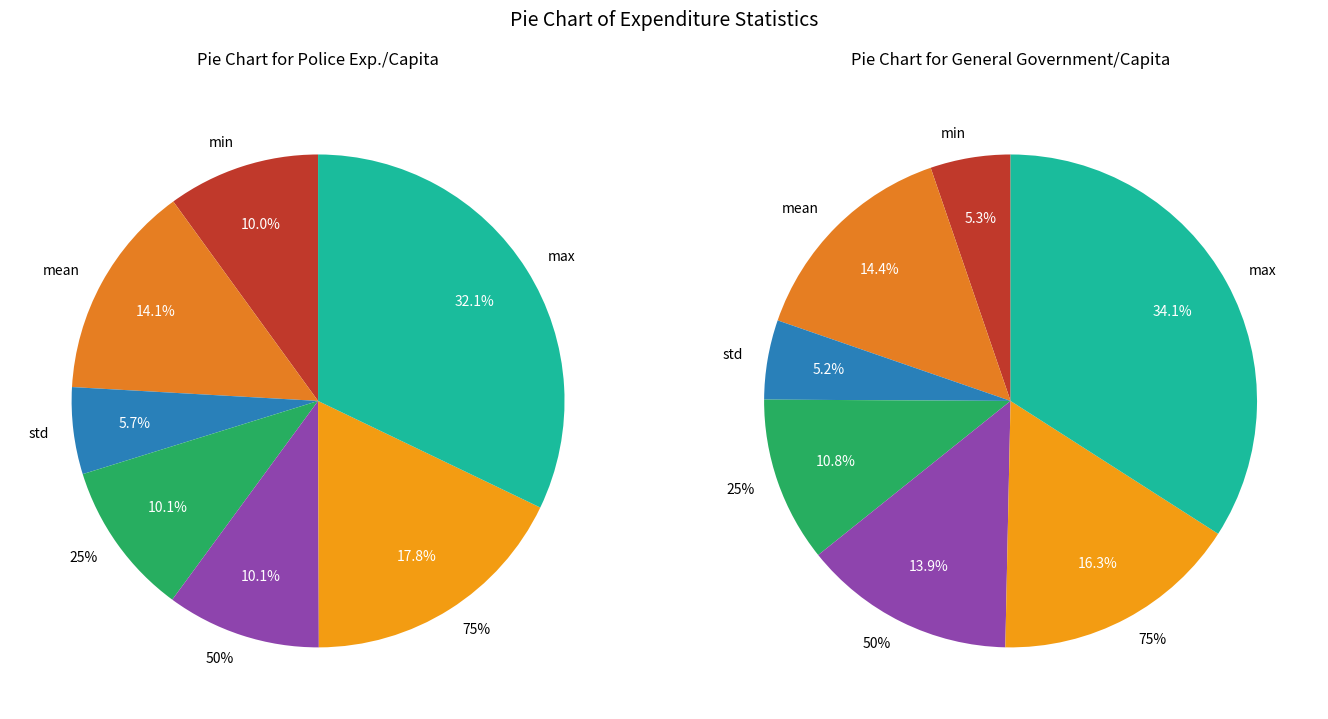

Is it true that 50% is 6% of the pie?

False